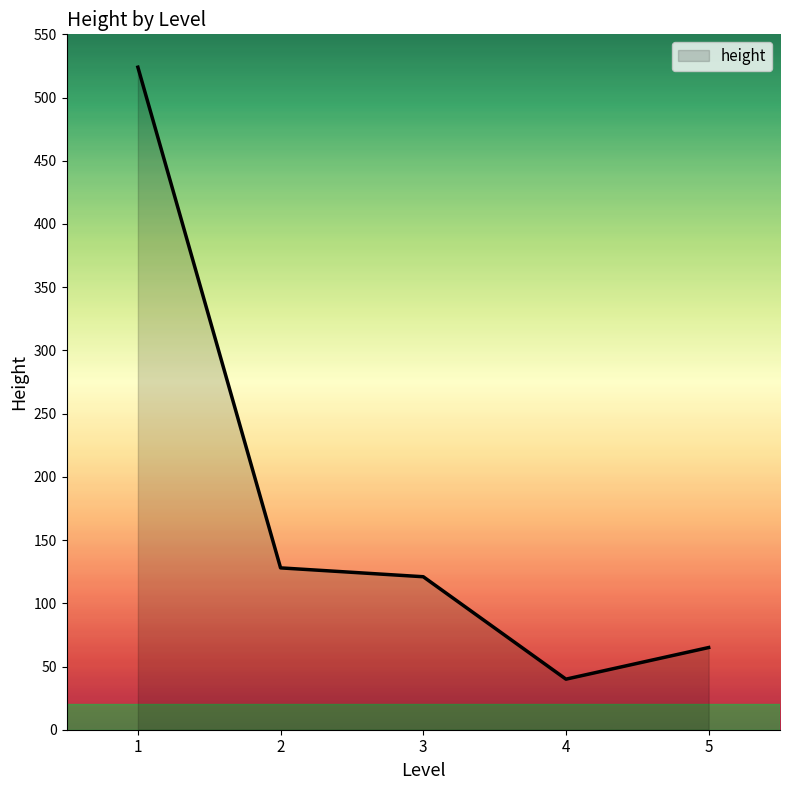

True or false: there are more than 1 points higher than both neighbors.

False